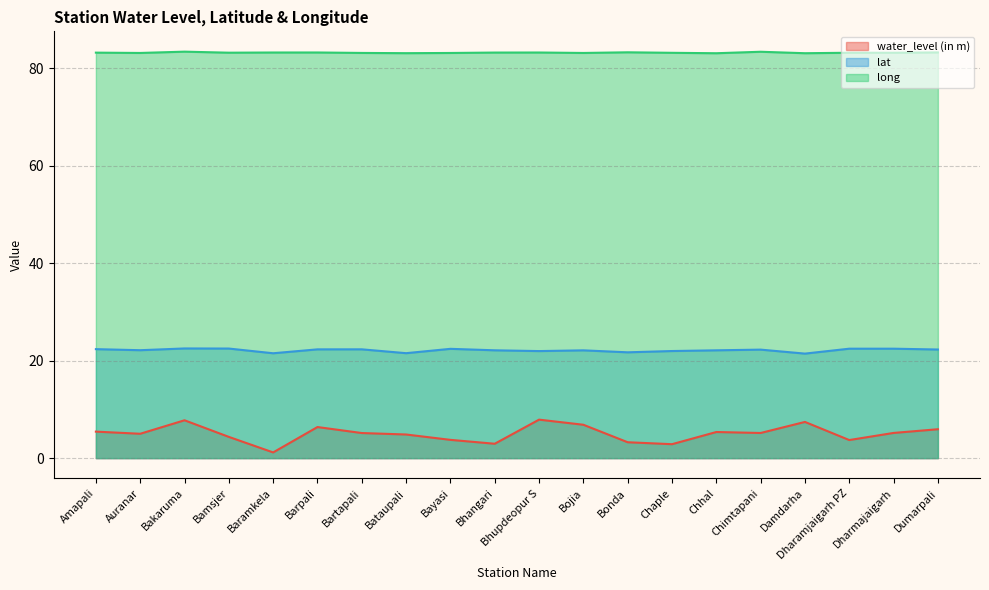

The value of water_level (in m) at Bakaruma is 12.8. True or false?

False